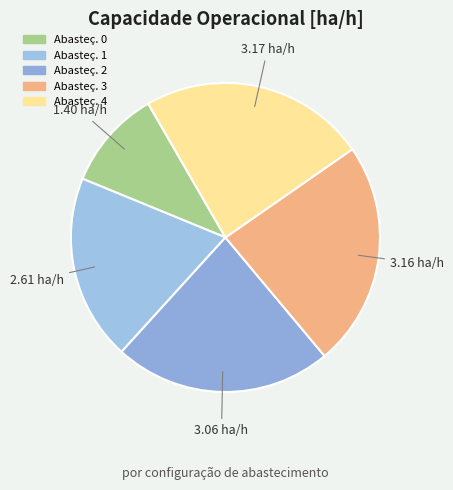

How many segments does this pie chart have?

5